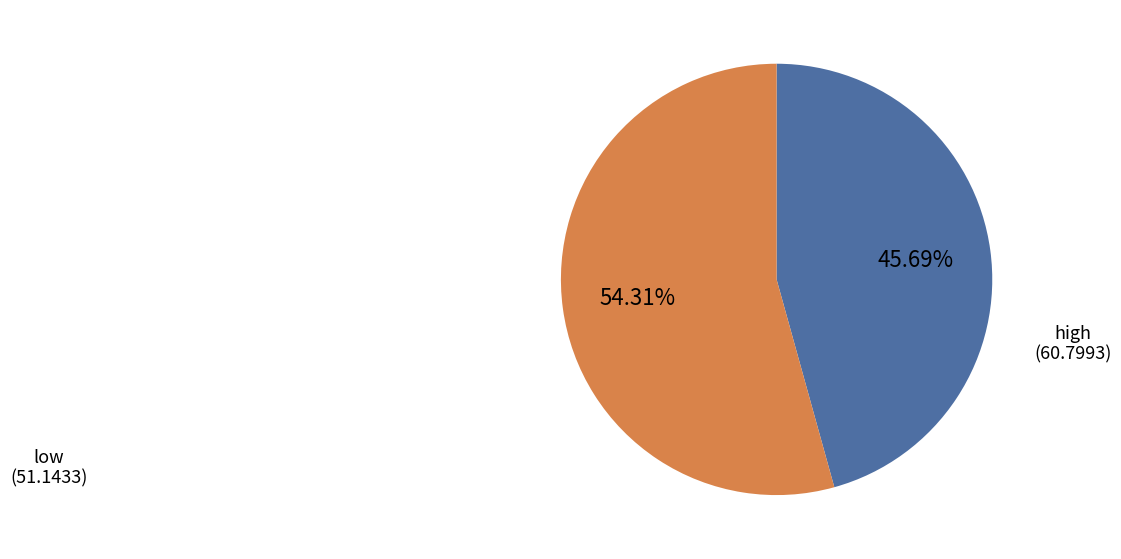

Combined, do high and low account for over 50%?

Yes